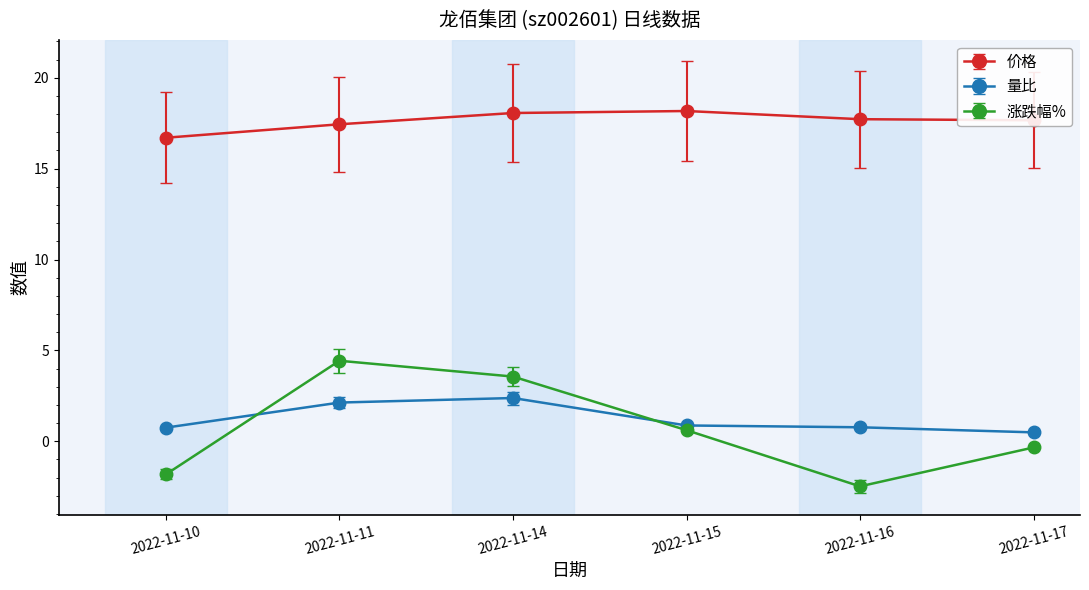

At how many categories does at least one series exceed 0?

6